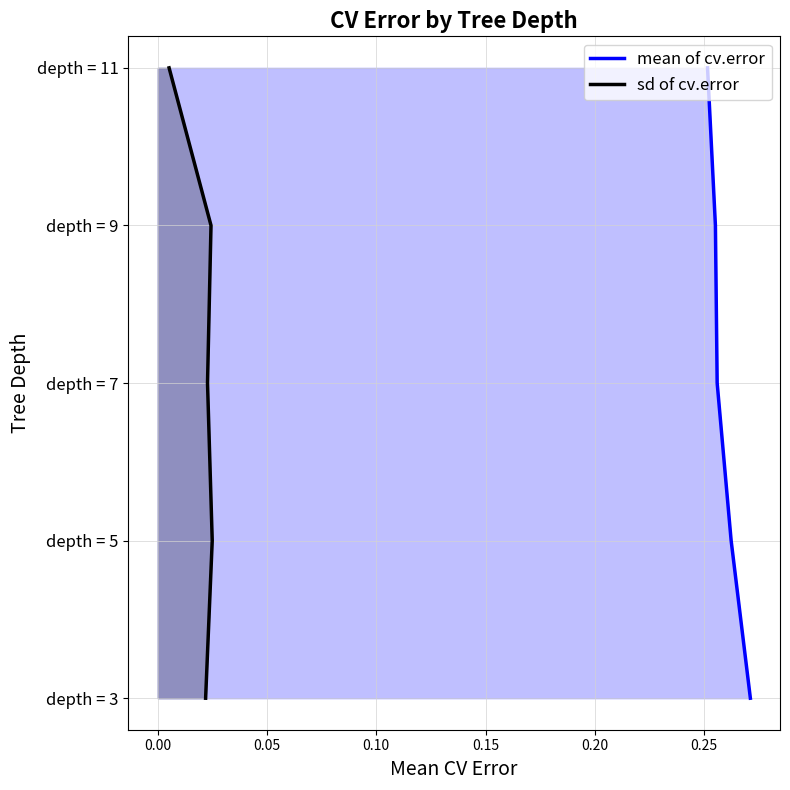

True or false: sd of cv.error and mean of cv.error intersect in this chart.

False